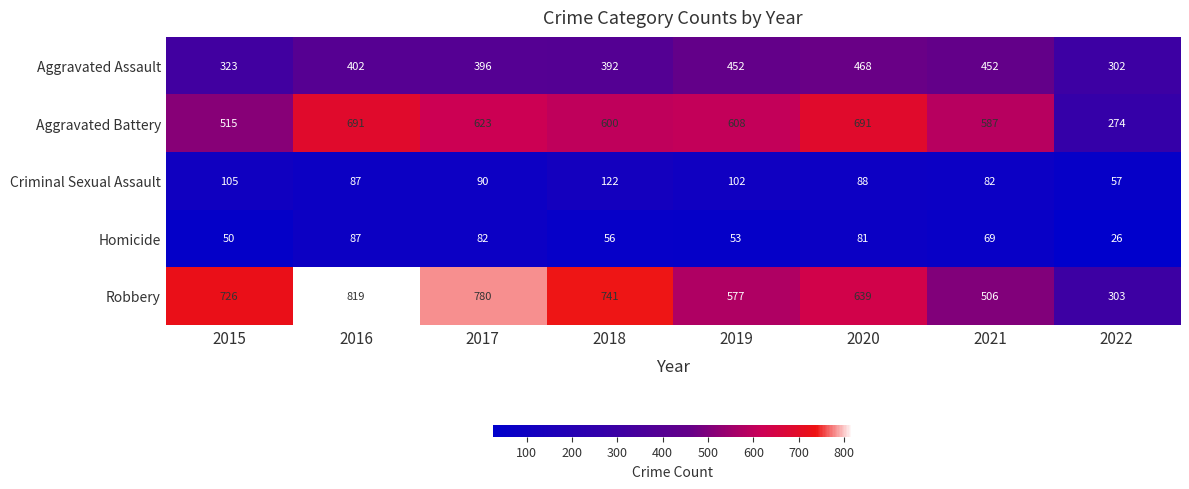

What value does the Aggravated Battery series have at 2020, to the nearest 50?

700